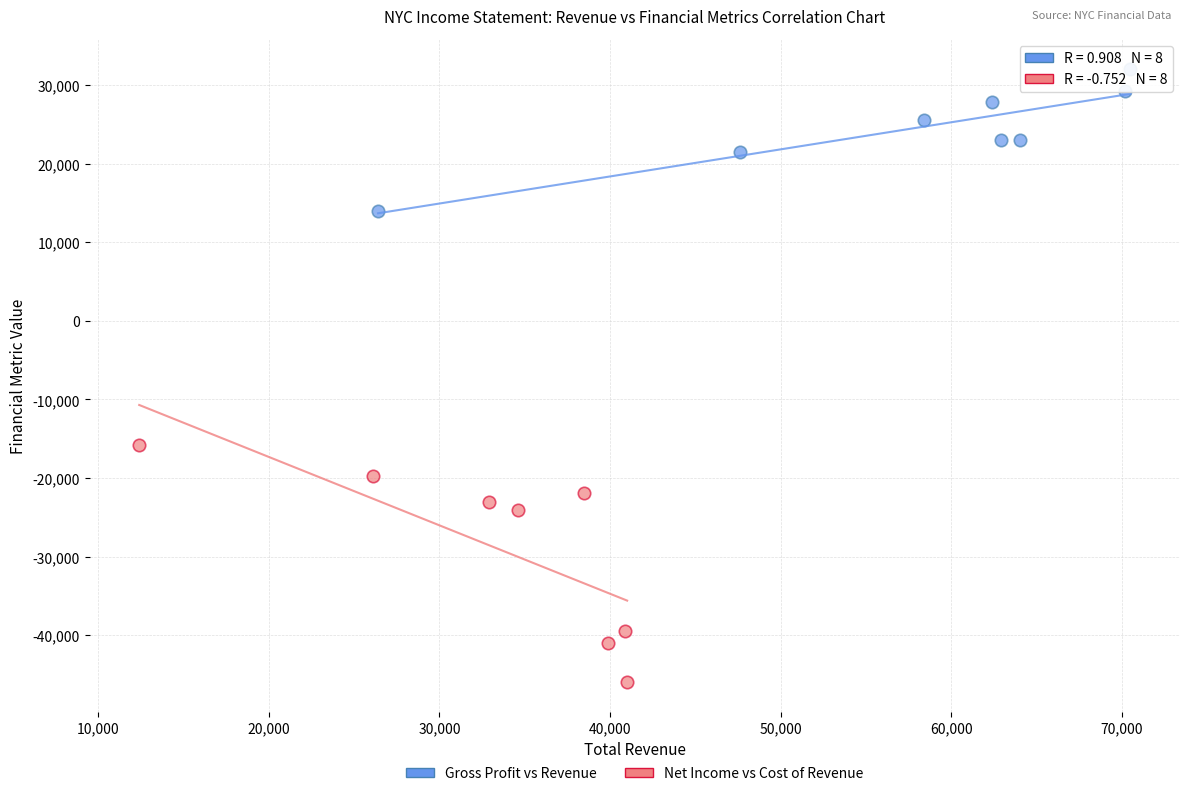

Which series contains the lowest Y value?

Net Income vs Cost of Revenue